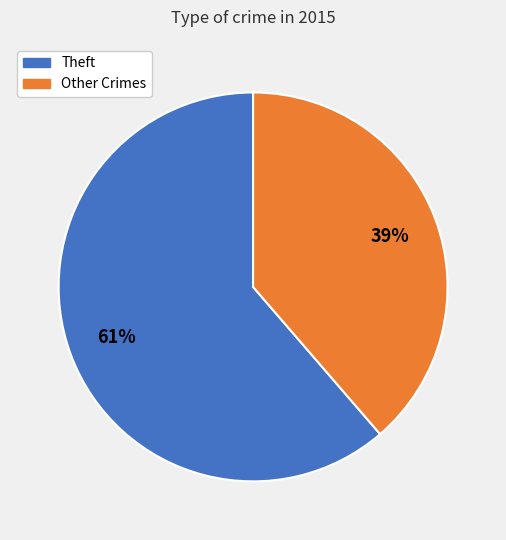

To the nearest percent, what is the average slice percentage?

50%